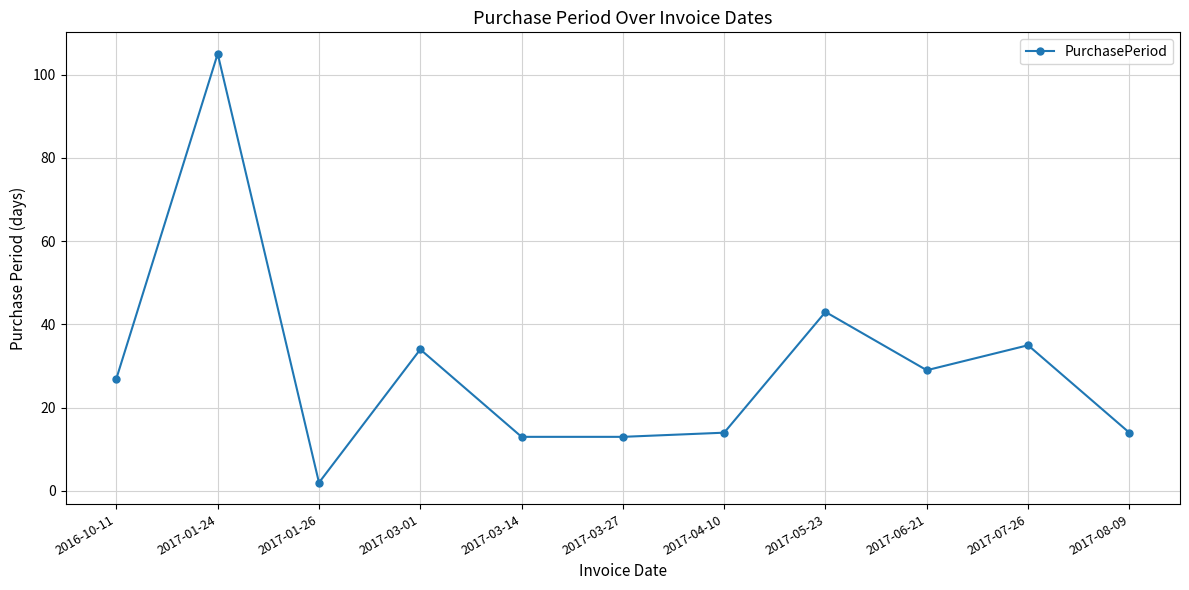

What is the difference between the values at 2017-08-09 and 2016-10-11?

13